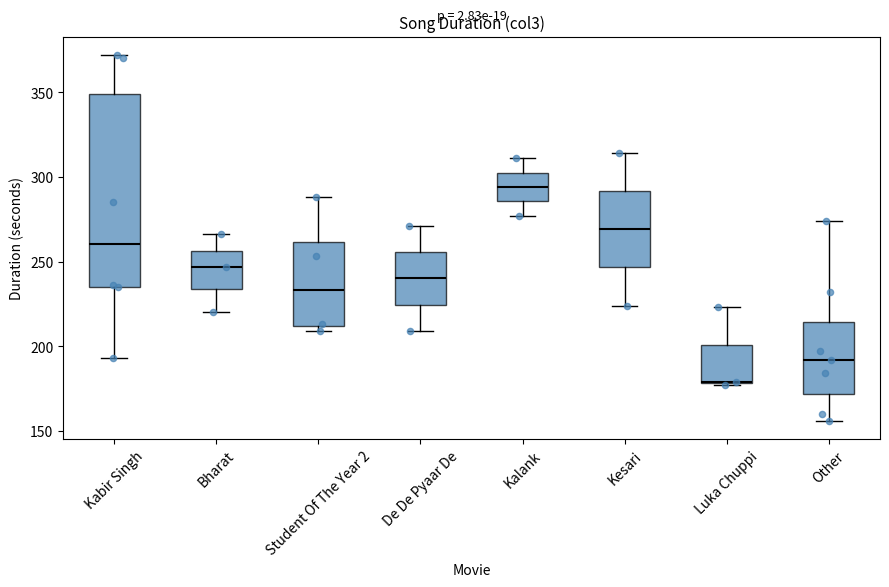

Reading left to right, read every box against the y-axis: the position of its median line, the range the box covers, and the ends of its whiskers. The values are not printed on the chart, so give them approximately, as read against the axis.

Kabir Singh: median 260, box 235 to 350, whiskers 195 to 370
Bharat: median 245, box 235 to 255, whiskers 220 to 265
Student Of The Year 2: median 235, box 210 to 260, whiskers 210 (just below the box's lower edge) to 290
De De Pyaar De: median 240, box 225 to 255, whiskers 210 to 270
Kalank: median 295, box 285 to 305, whiskers 275 to 310
Kesari: median 270, box 245 to 290, whiskers 225 to 315
Luka Chuppi: median 180, box 180 to 200, whiskers 175 to 225
Other: median 190, box 170 to 215, whiskers 155 to 275